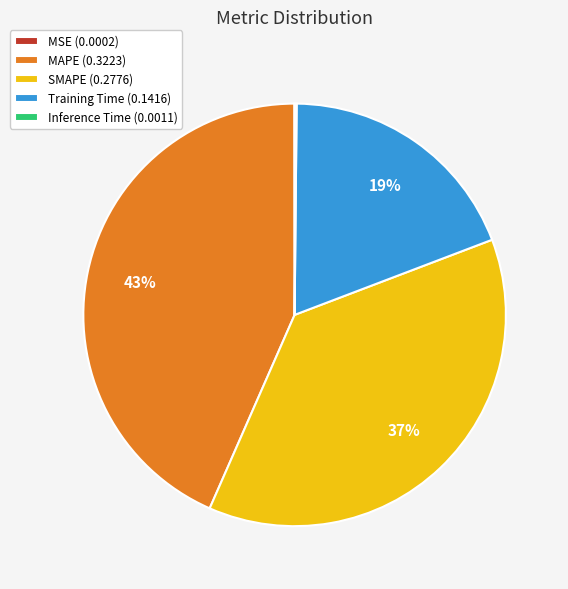

To the nearest percent, what is the average slice percentage?

20%